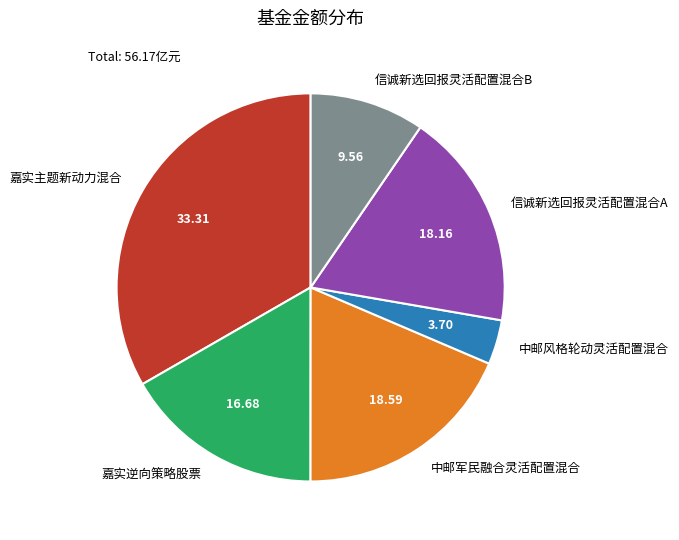

Combined, do 信诚新选回报灵活配置混合B and 信诚新选回报灵活配置混合A account for over 50%?

No